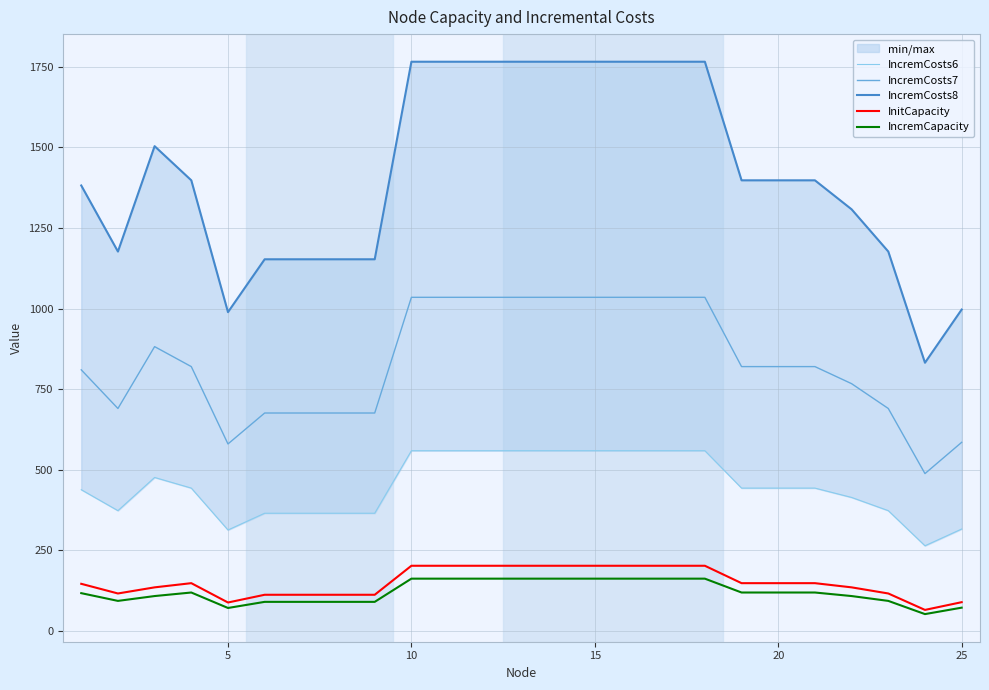

List the series in order of their peak value, lowest first.

IncremCapacity, InitCapacity, IncremCosts6, IncremCosts7, IncremCosts8